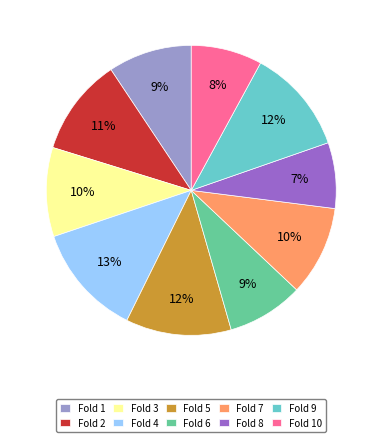

Is there any slice that represents more than half of the pie?

No